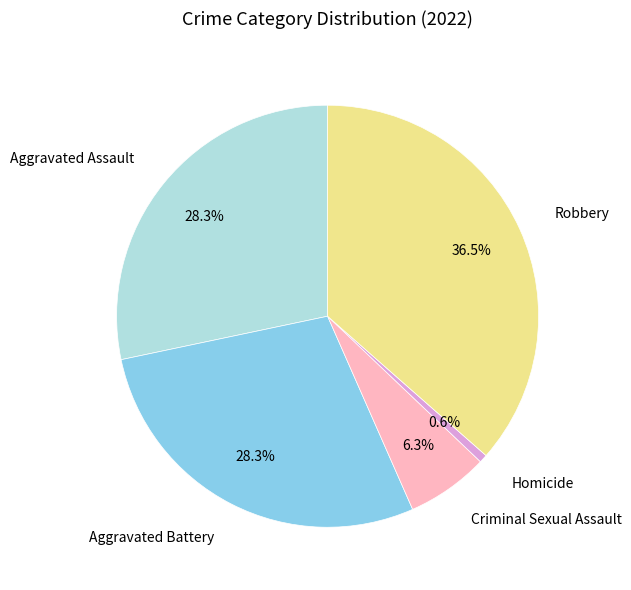

How many slices are in this pie chart?

5